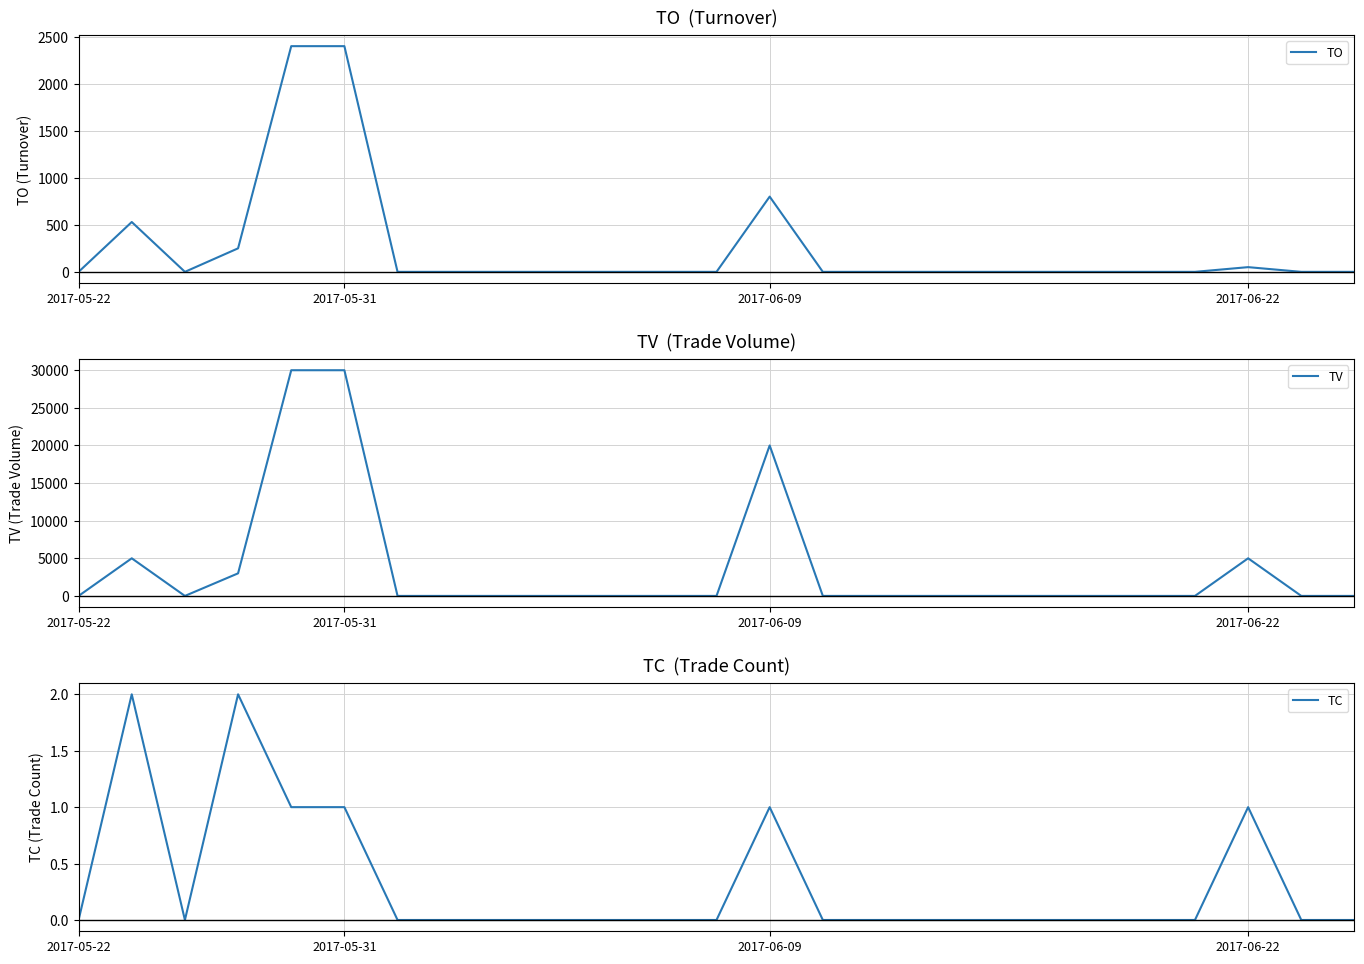

Is the value of TV at 11 greater than the value of TC at 2017-05-31?

No